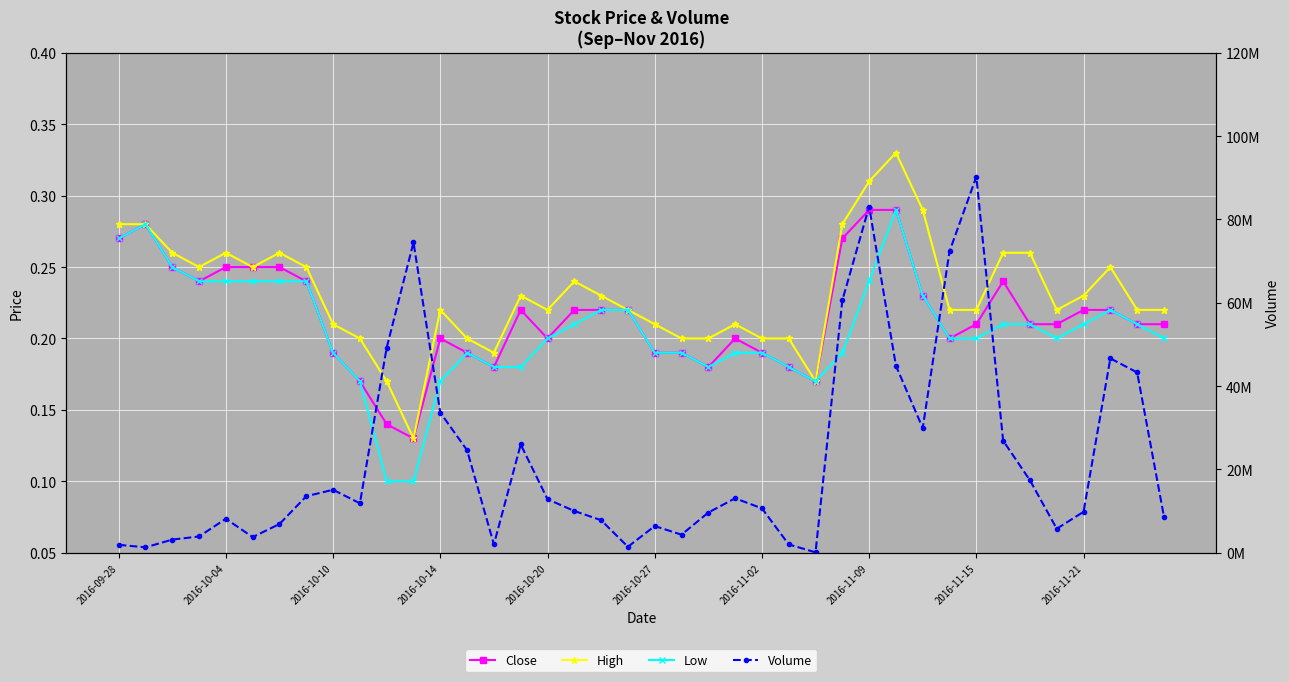

What is the spread (max minus min) of values at 37?

46651799.8